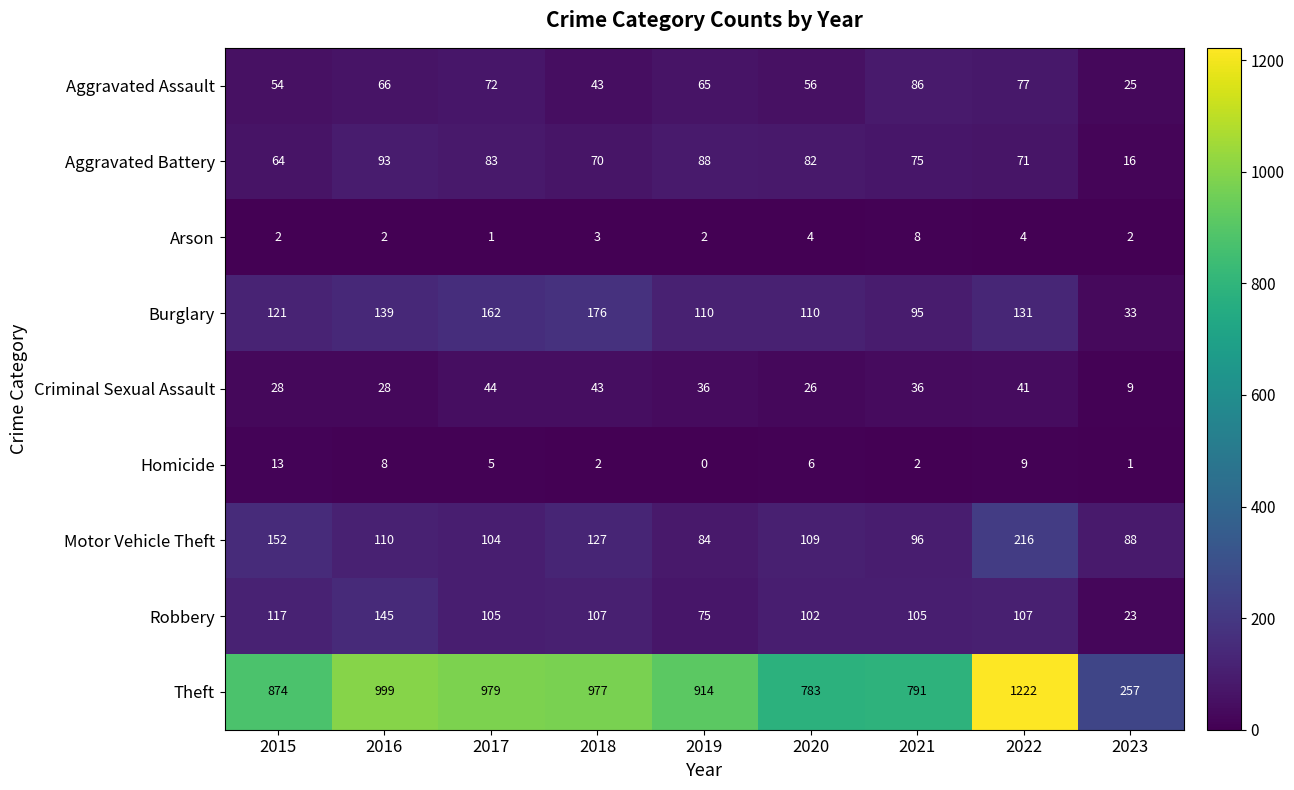

Where does the Aggravated Assault series first go above 65?

2016